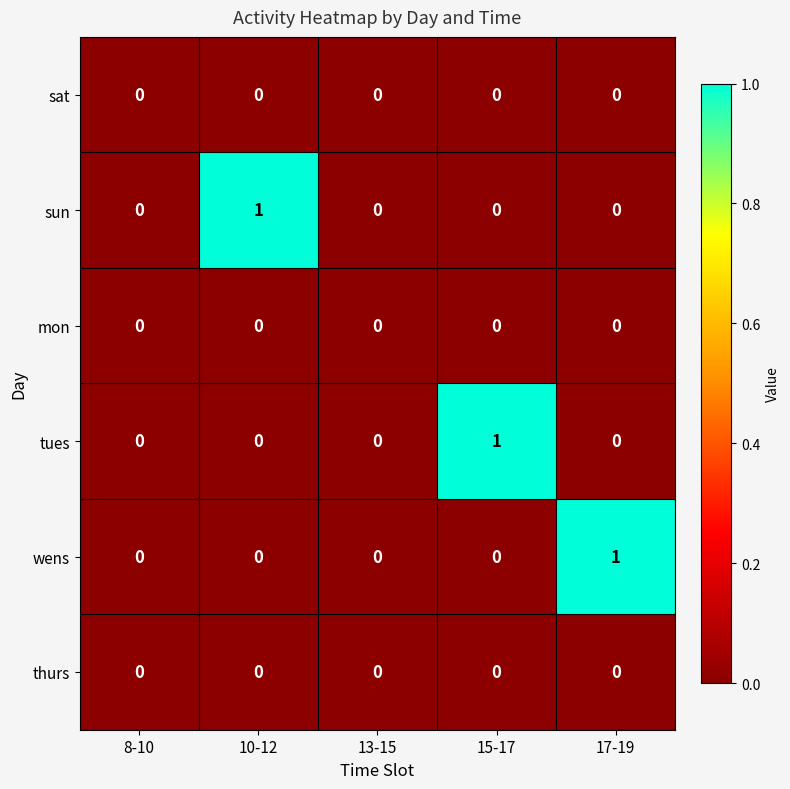

Count the tues values in the range 0 to 1.

5